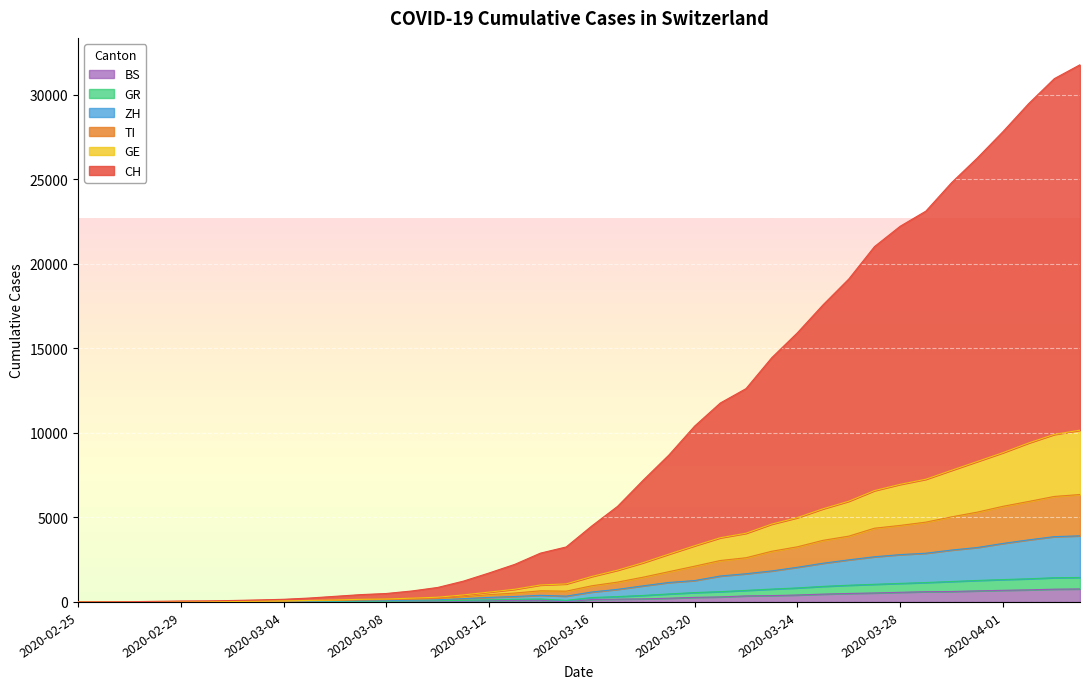

What is the value of the GE point at the 17th from the left?

581